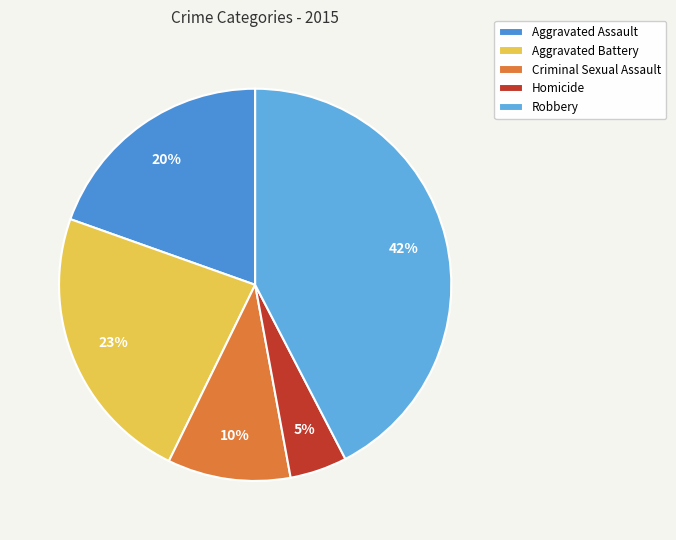

Approximately how many times larger is the value at Aggravated Assault compared to Robbery?

0.5